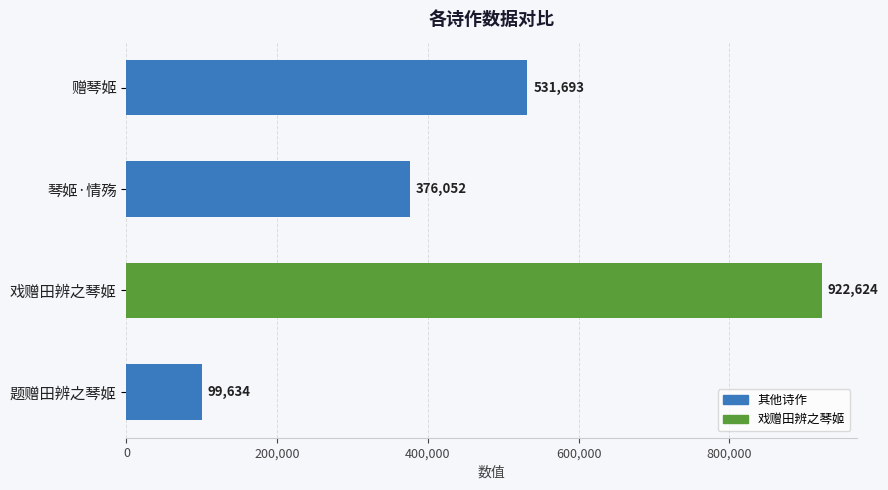

What position from the top is 题赠田辨之琴姬?

4